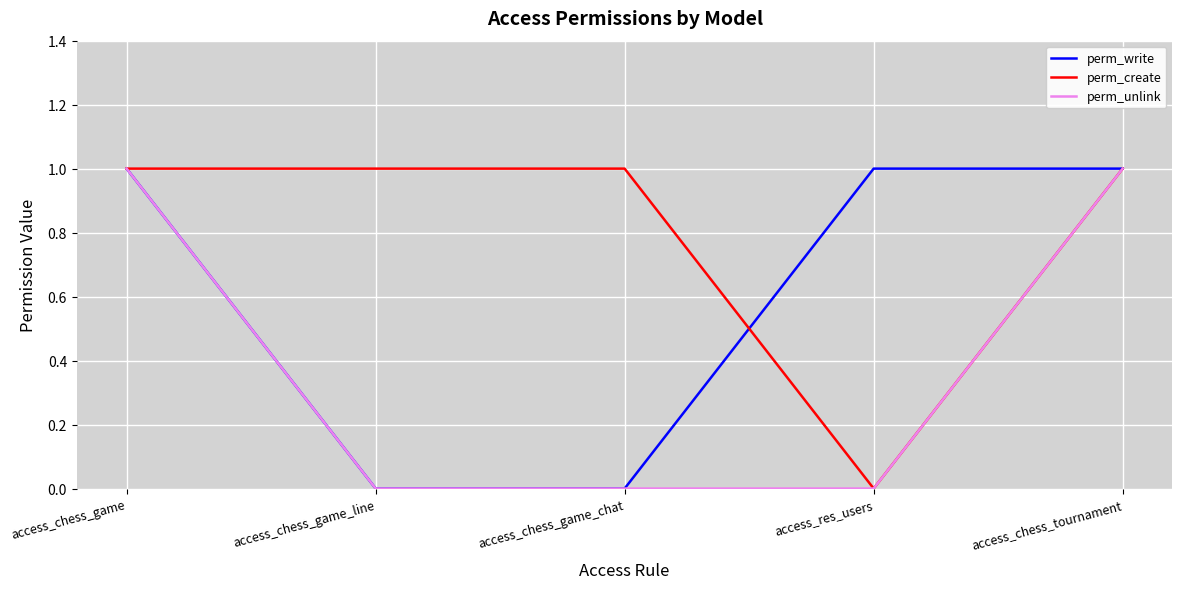

What is the maximum value shown in the chart?

1